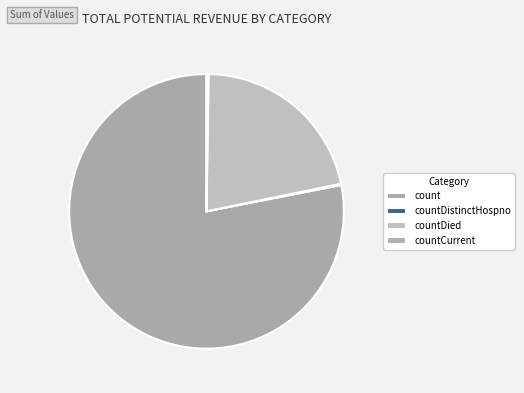

What is the majority slice?

count